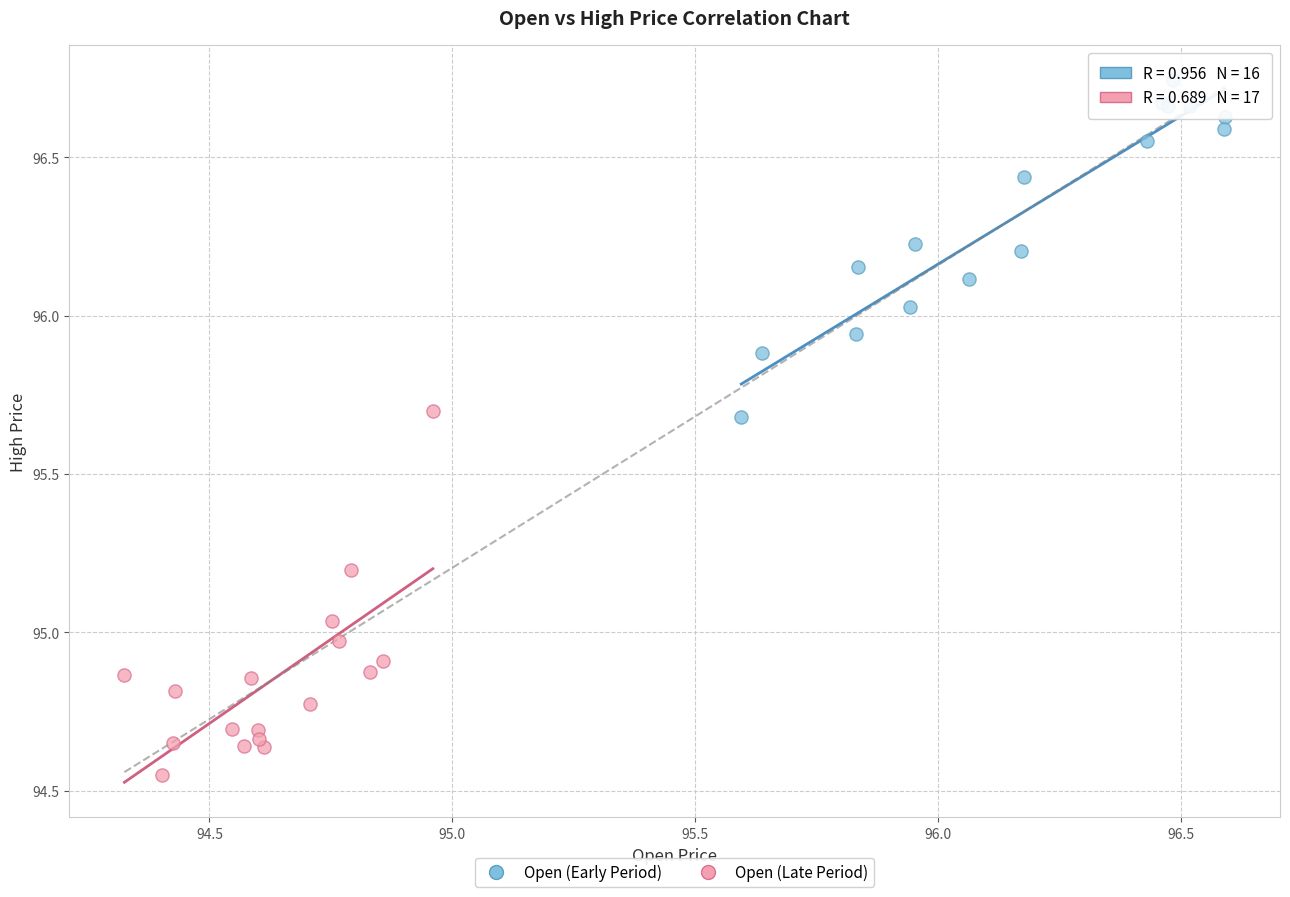

Which series reaches the minimum Y coordinate?

Open (Late Period)